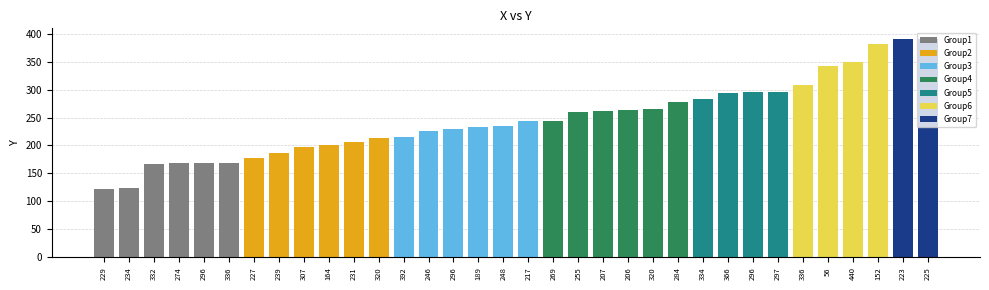

What is the label of the 31st bar from the left?

440